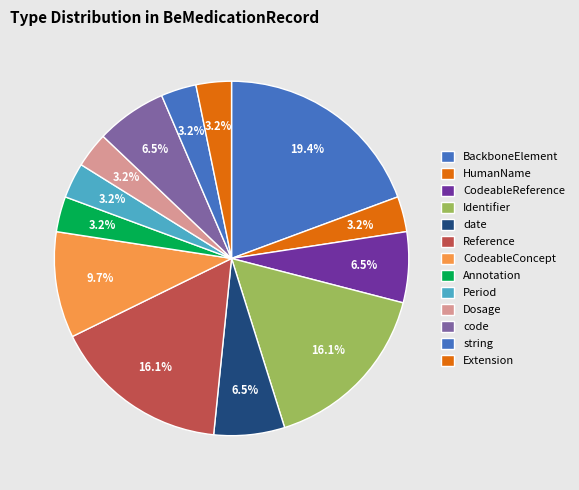

Is it true that Reference is 16% of the pie?

True